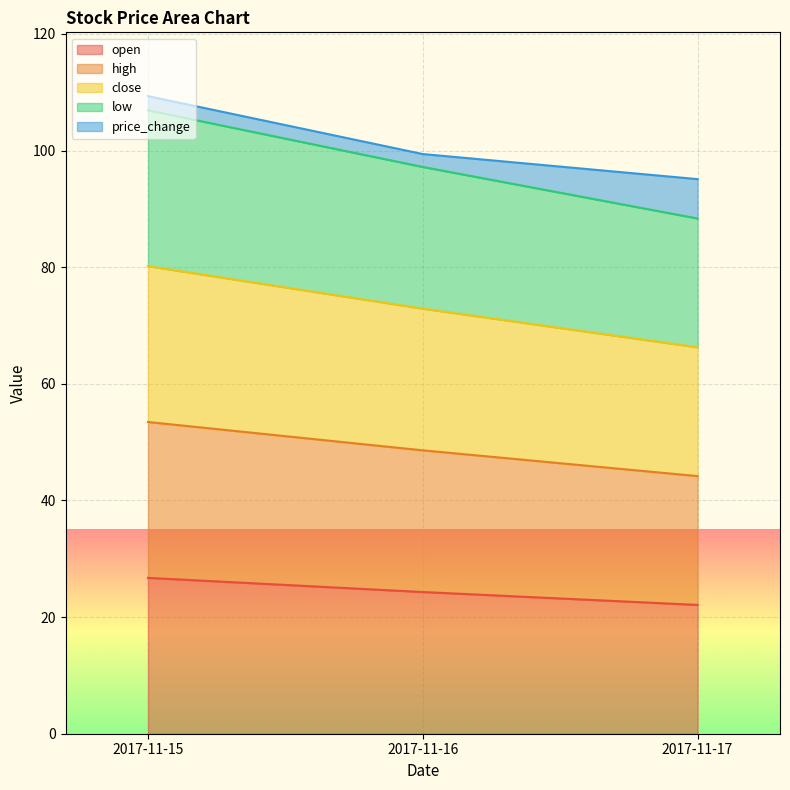

At which category does the chart reach its peak across all series?

2017-11-15